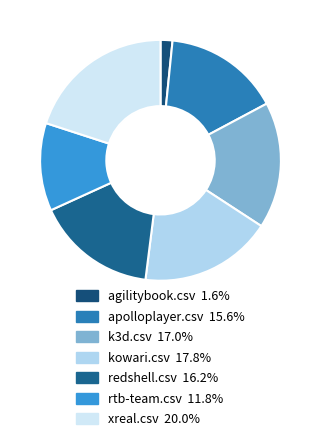

Which slice is the smallest?

agilitybook.csv